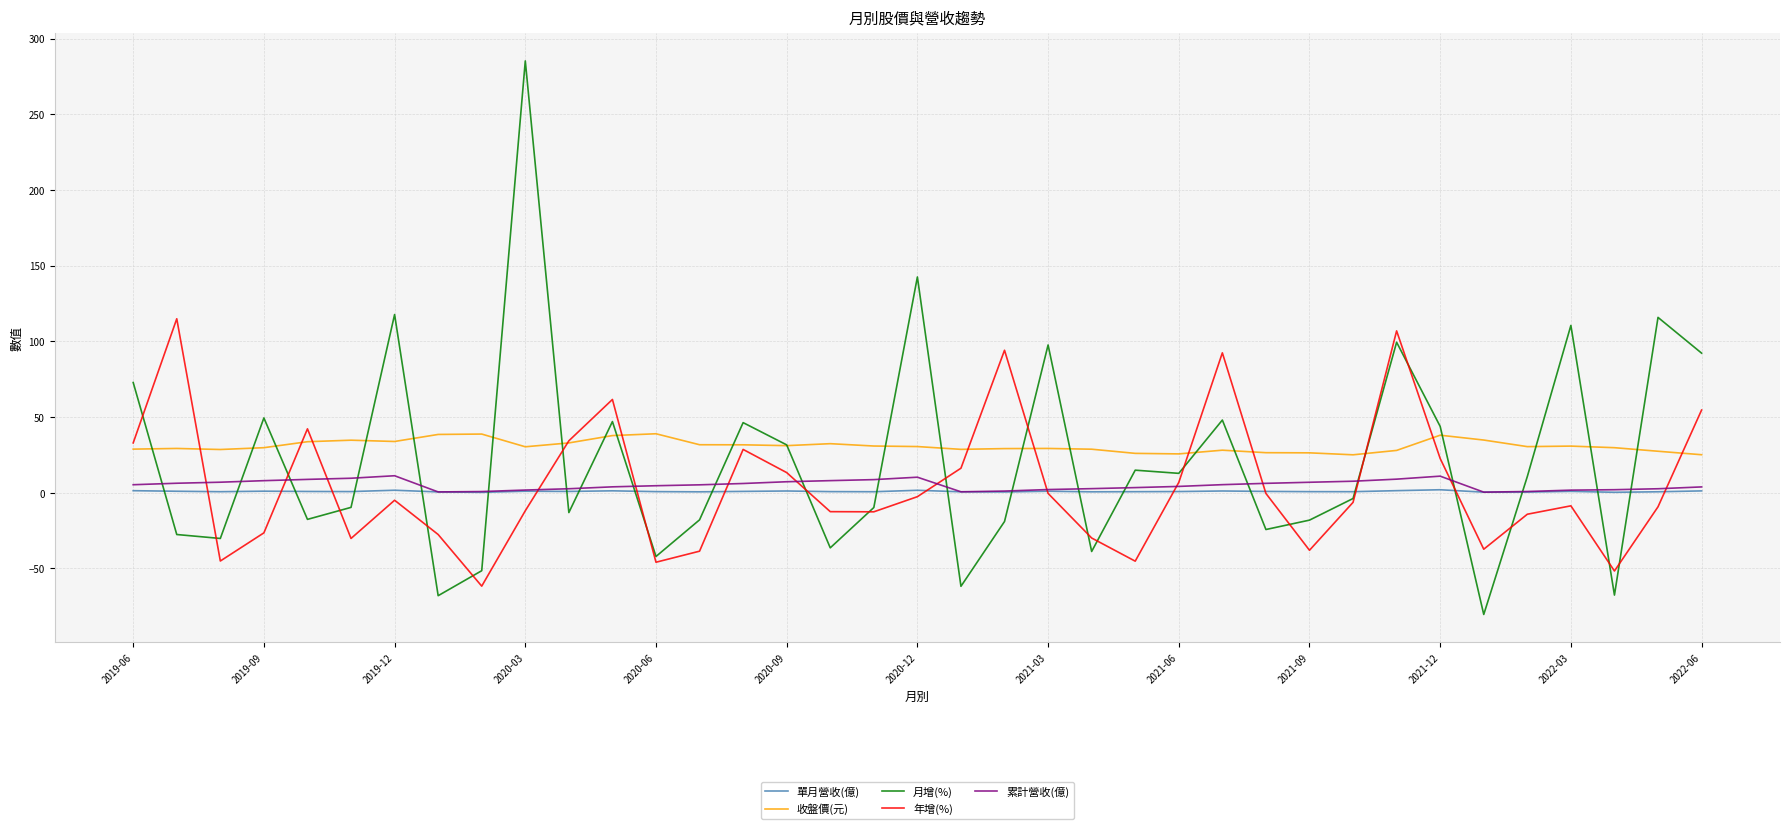

What are all the series names shown in the legend?

單月營收(億), 收盤價(元), 月增(%), 年增(%), 累計營收(億)